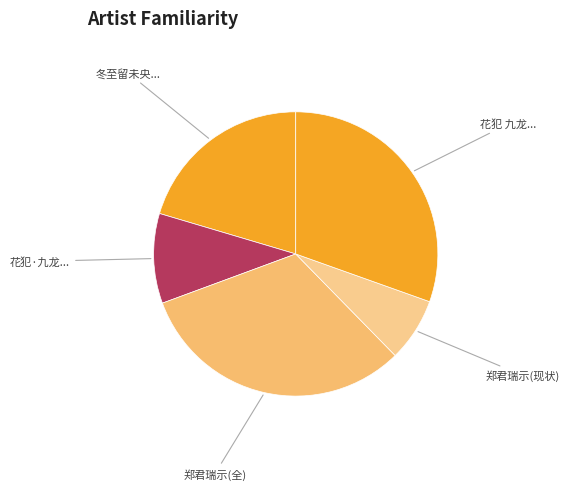

Rank the categories by value from lowest to highest.

郑君瑞示(现状), 花犯·九龙..., 冬至留未央..., 花犯 九龙..., 郑君瑞示(全)